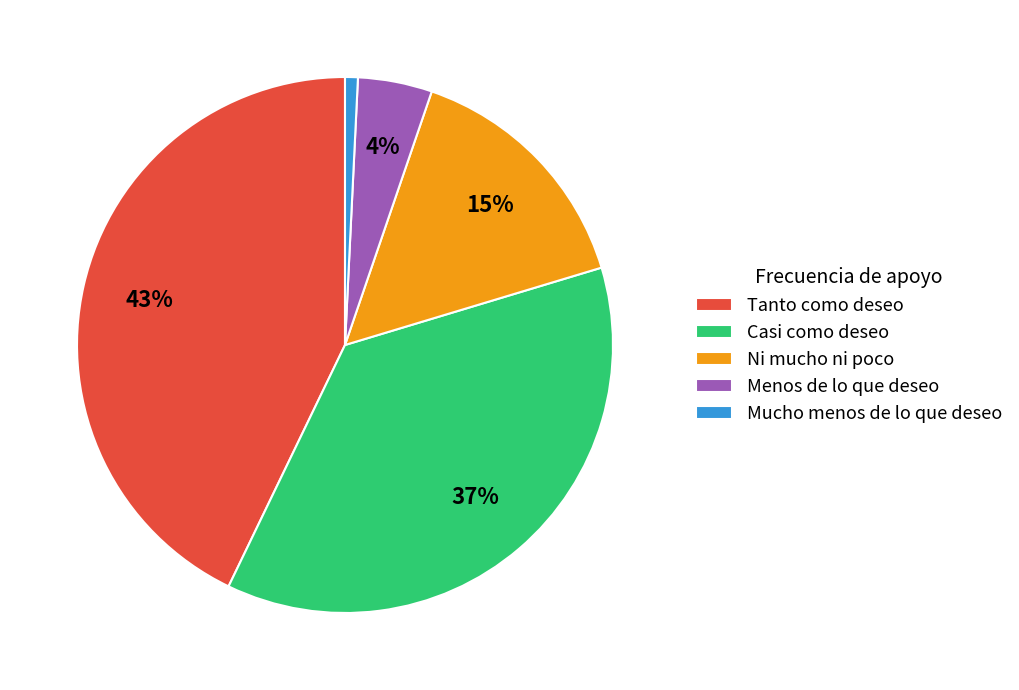

Approximately how many times larger is the value at Mucho menos de lo que deseo compared to Menos de lo que deseo?

0.2